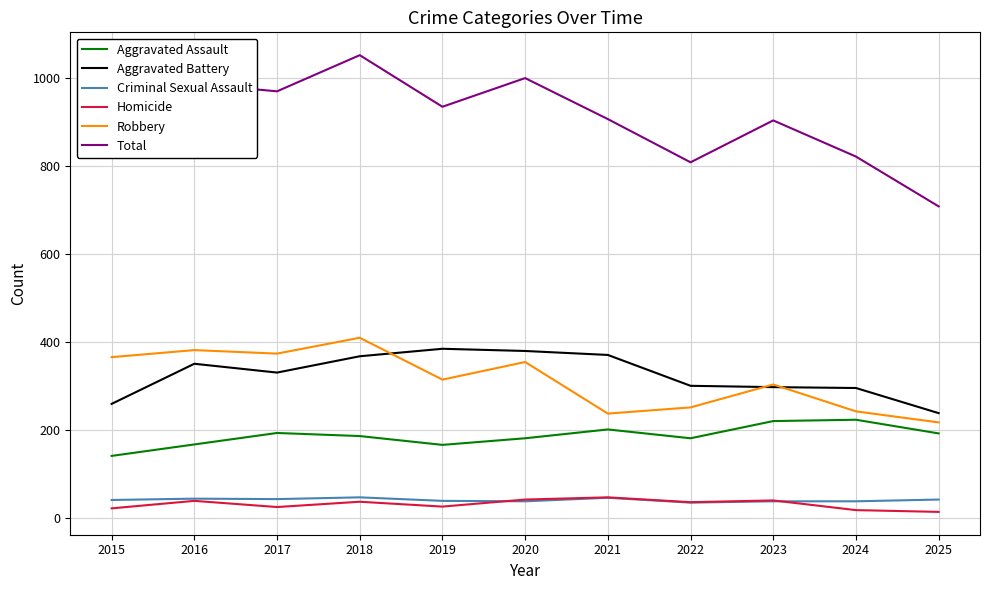

True or false: Homicide and Aggravated Assault cross at least once.

False